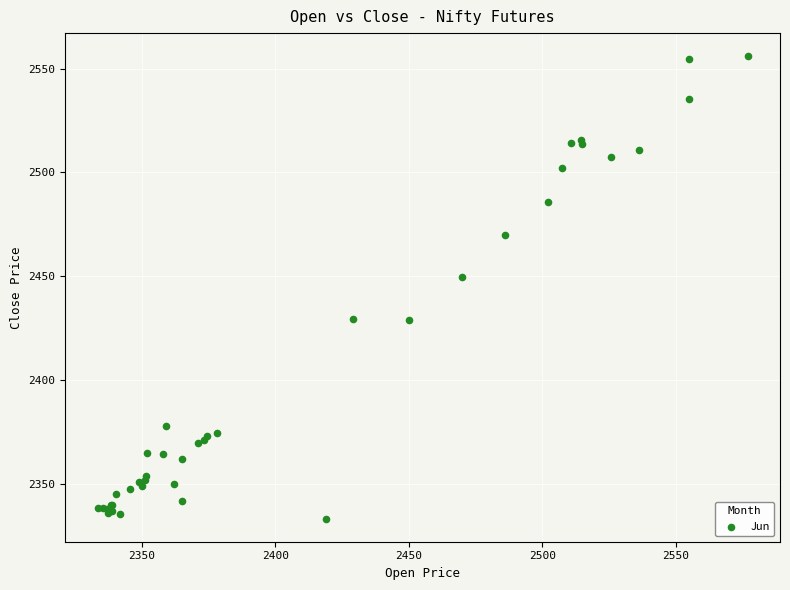

What Y value in the scatter plot is closest to 2444?

2449.8